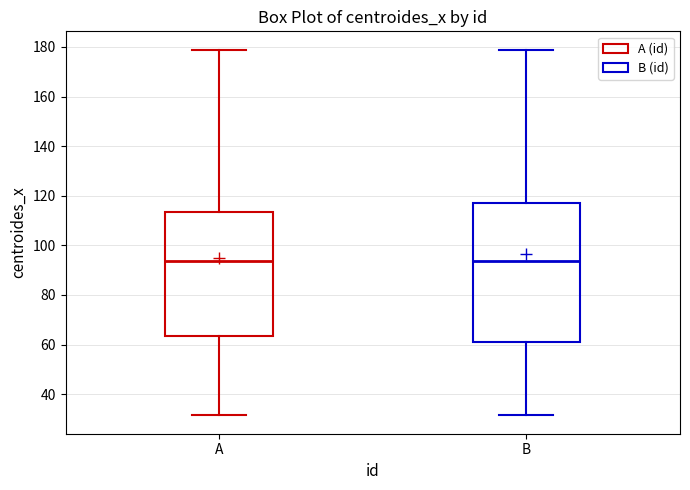

Which box is the tallest, from its lower edge to its upper edge?

B